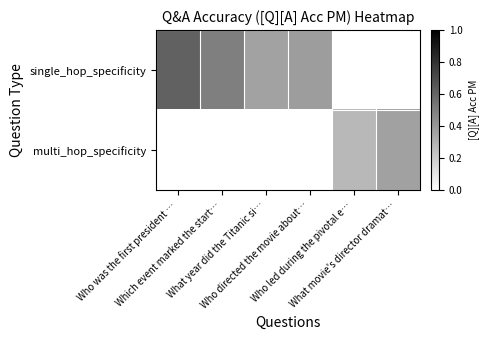

Which has a higher value, Who directed the movie about… or Who led during the pivotal e…?

Who directed the movie about…